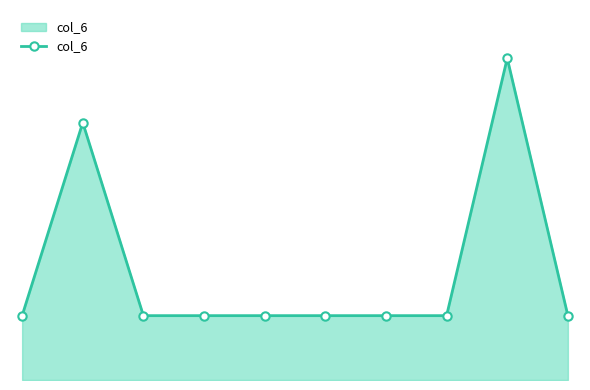

What is the value of the 1st point from the left?

1